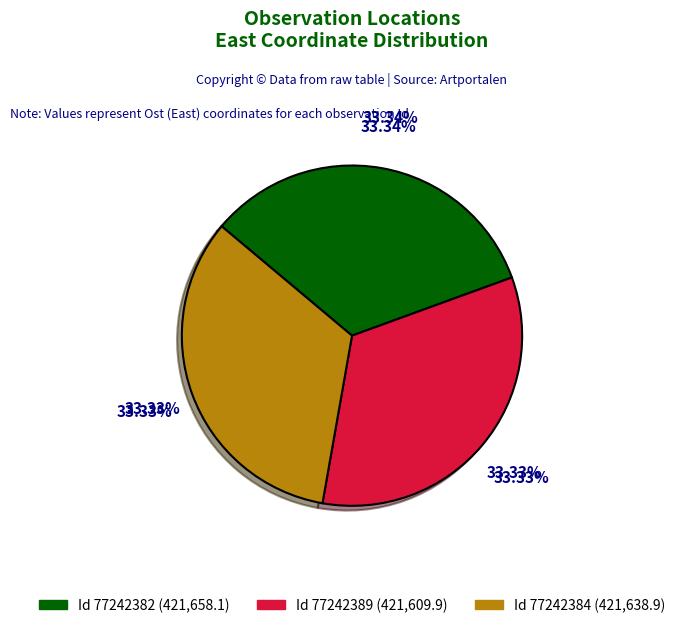

Does 77242384 account for over 50% of the chart?

No